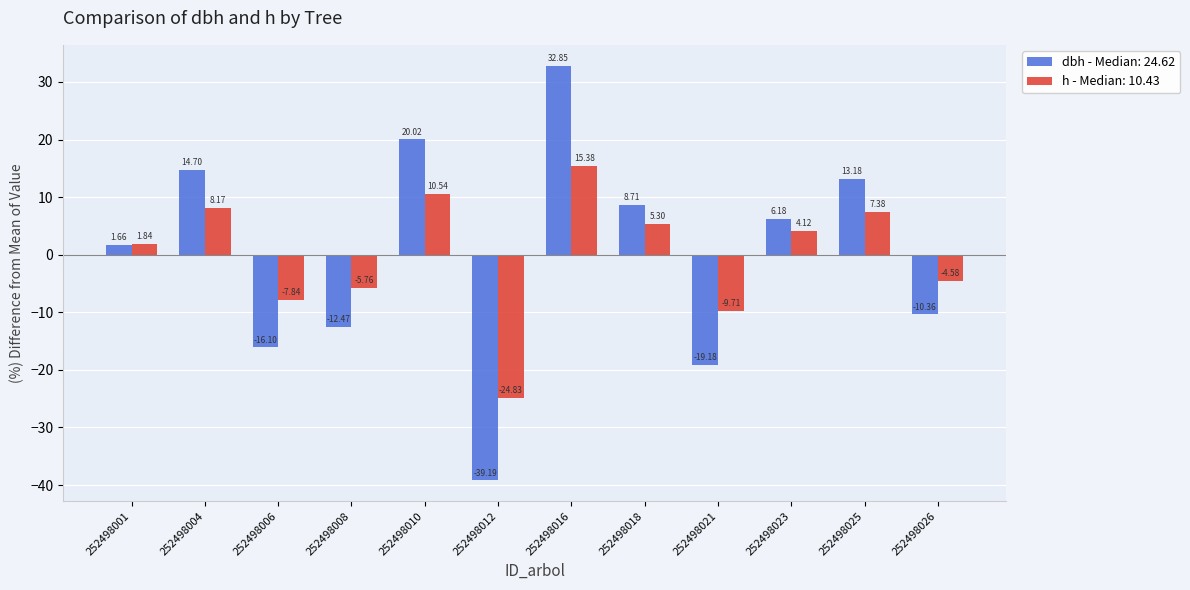

What are all the series names shown in the legend?

dbh - Median: 24.62, h - Median: 10.43